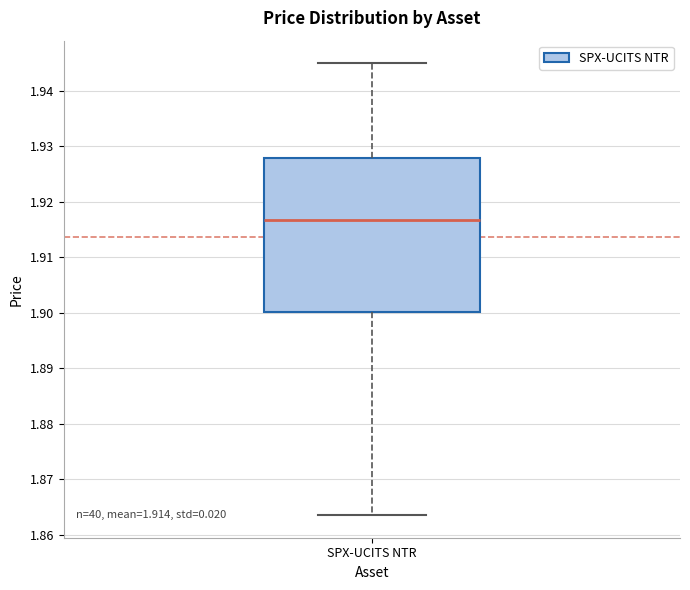

Transcribe this box plot: give where the median line is, the range the box spans, and where the two whiskers end, as read against the y-axis. The values are not printed on the chart, so give them approximately, as read against the axis.

median 1.917, box 1.900 to 1.928, whiskers 1.864 to 1.945